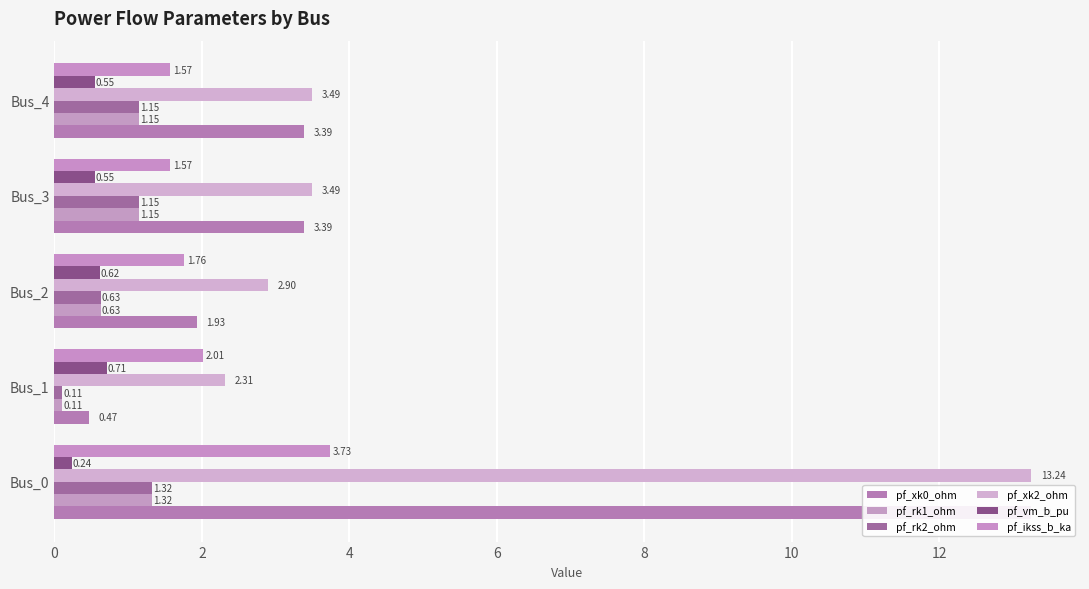

How many bars are there in each group?

6